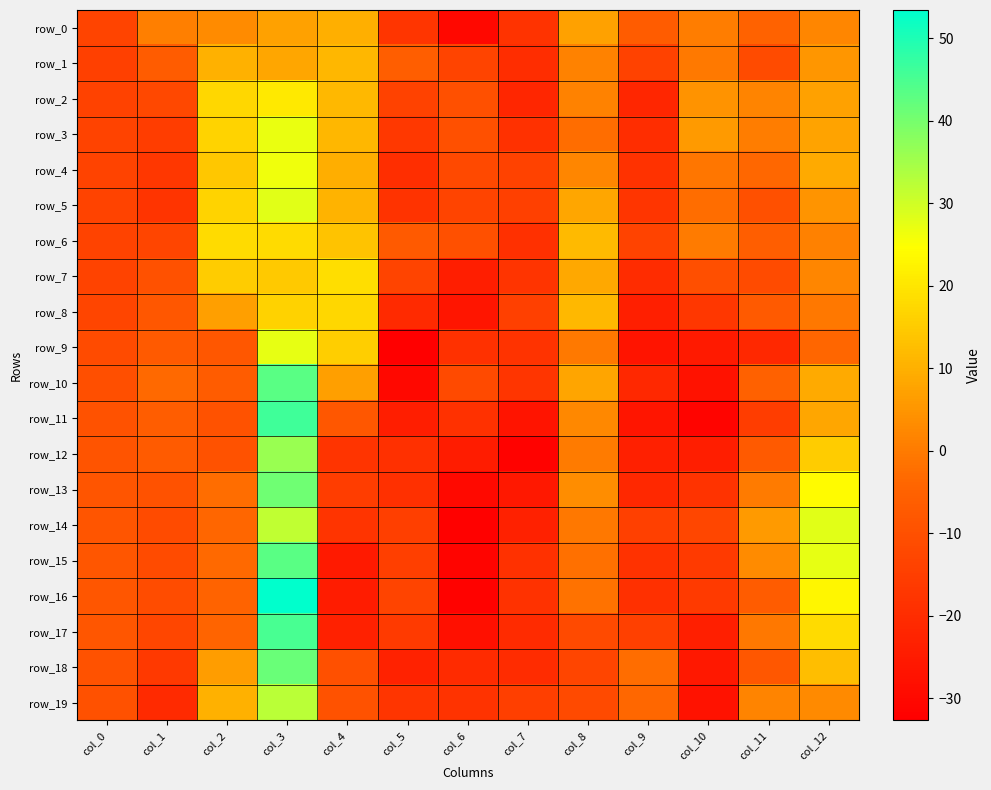

At how many categories does at least one series exceed 37?

1